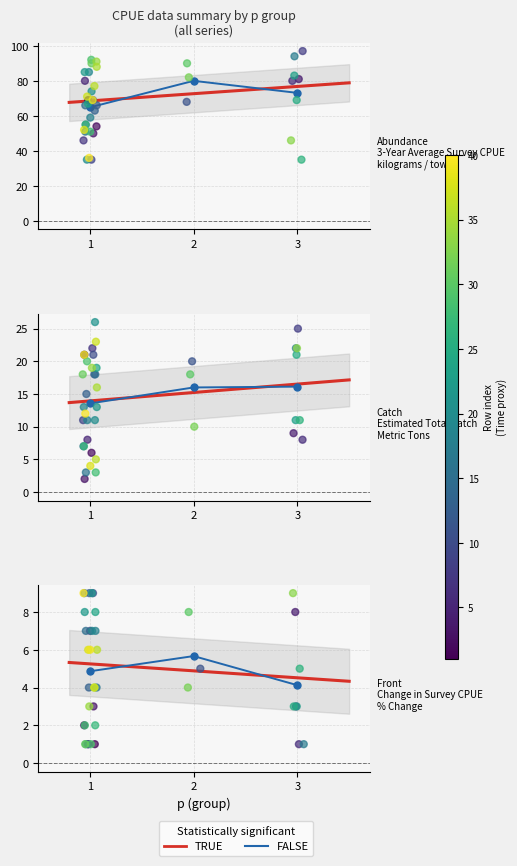

Is the value of ap at 10 greater than the value of bp at 29?

No